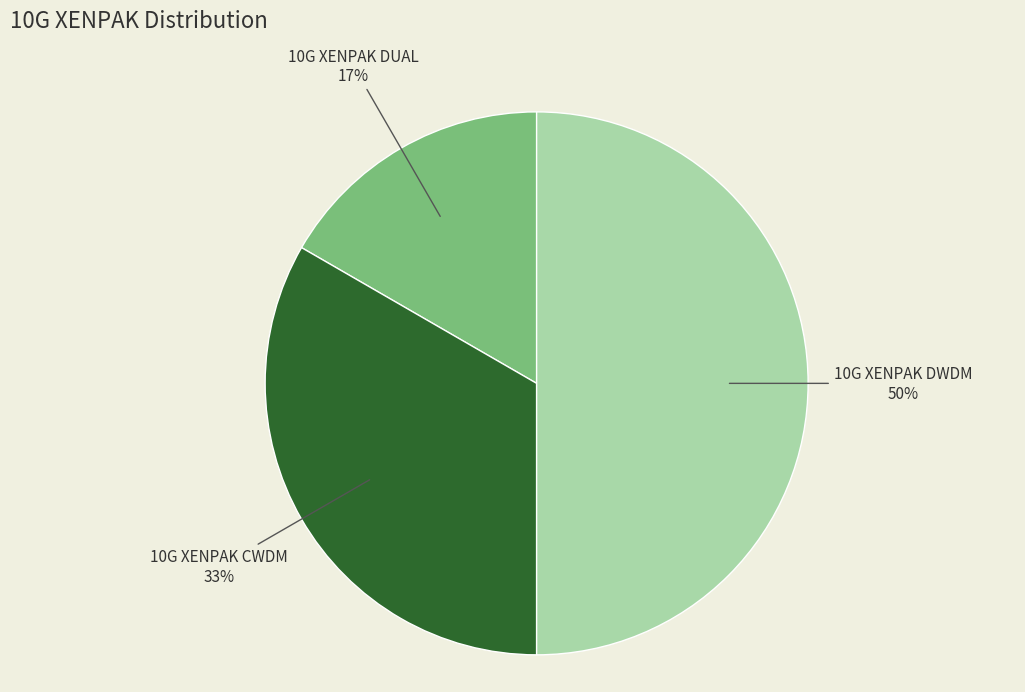

To the nearest percent, what is the average slice percentage?

33%